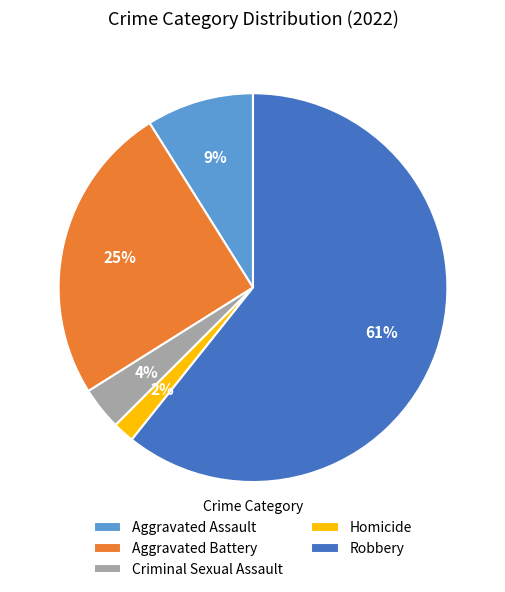

Count the number of slices in the pie.

5